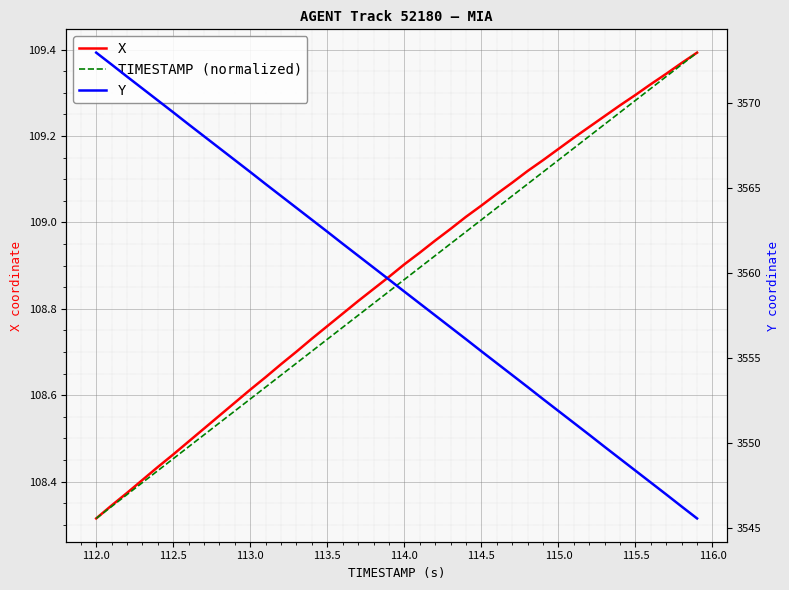

Rank the series by their maximum value, from lowest to highest.

X, TIMESTAMP (normalized), Y